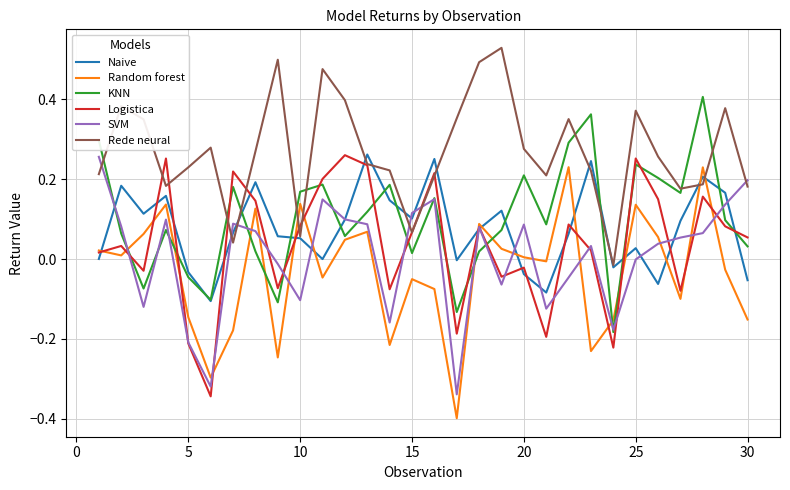

What are all the series names shown in the legend?

Naive, Random forest, KNN, Logistica, SVM, Rede neural